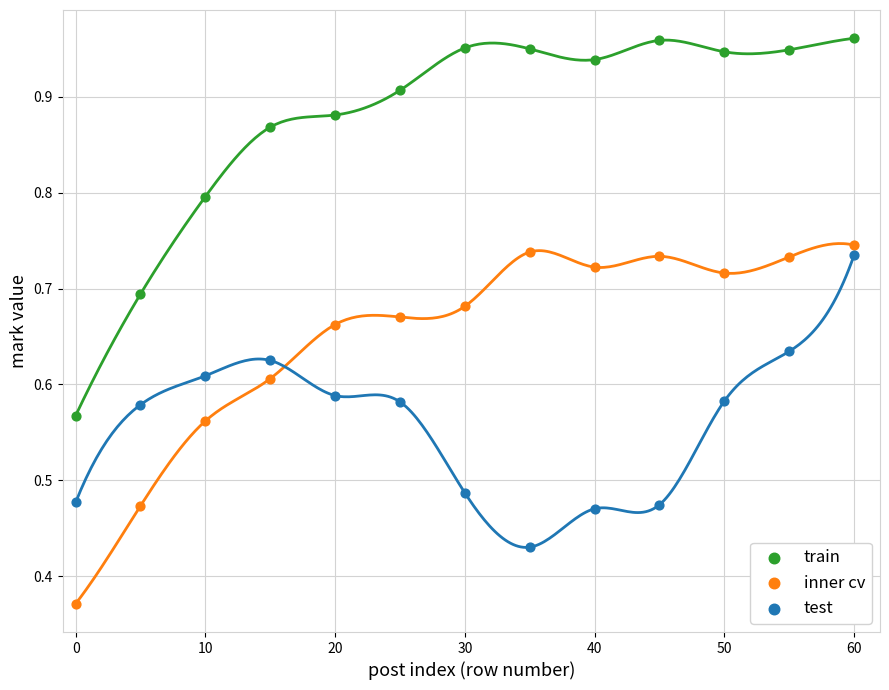

Across all data points, what is the range of X values (max minus min)?

60.0